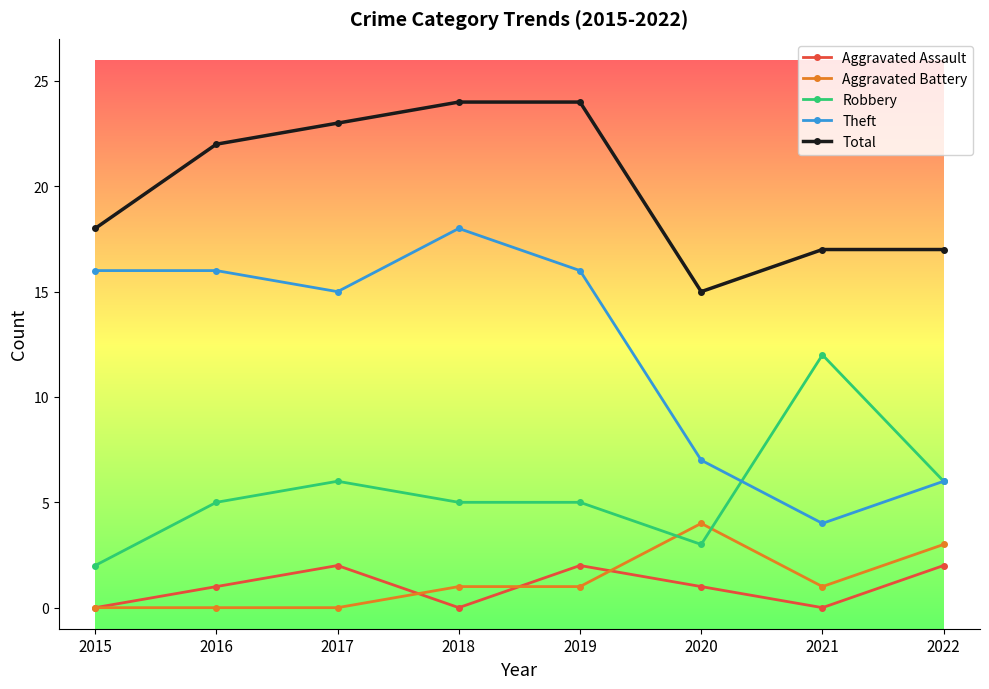

True or false: Aggravated Battery and Theft cross at least once.

False